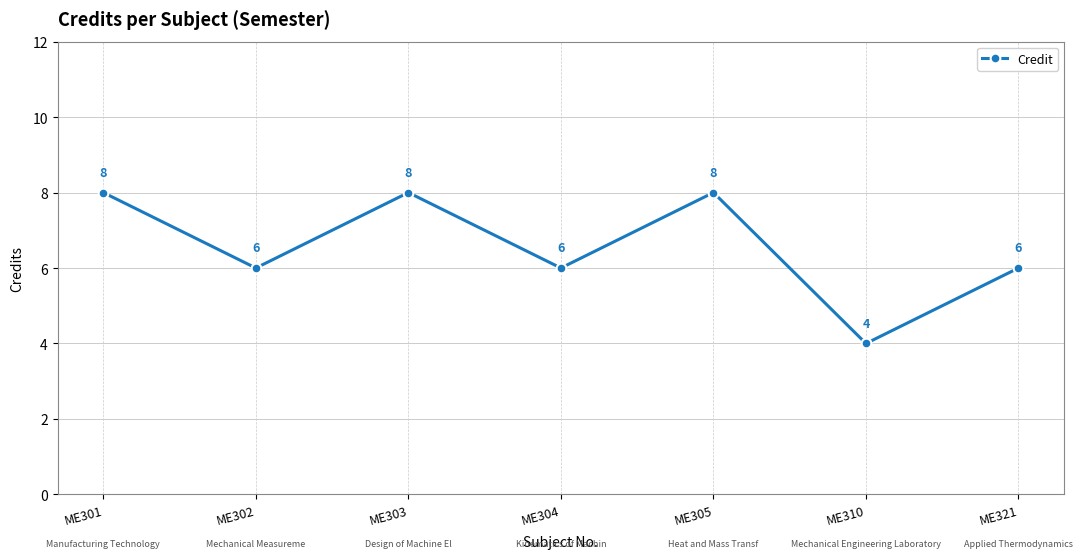

What value does the data have at ME301?

8